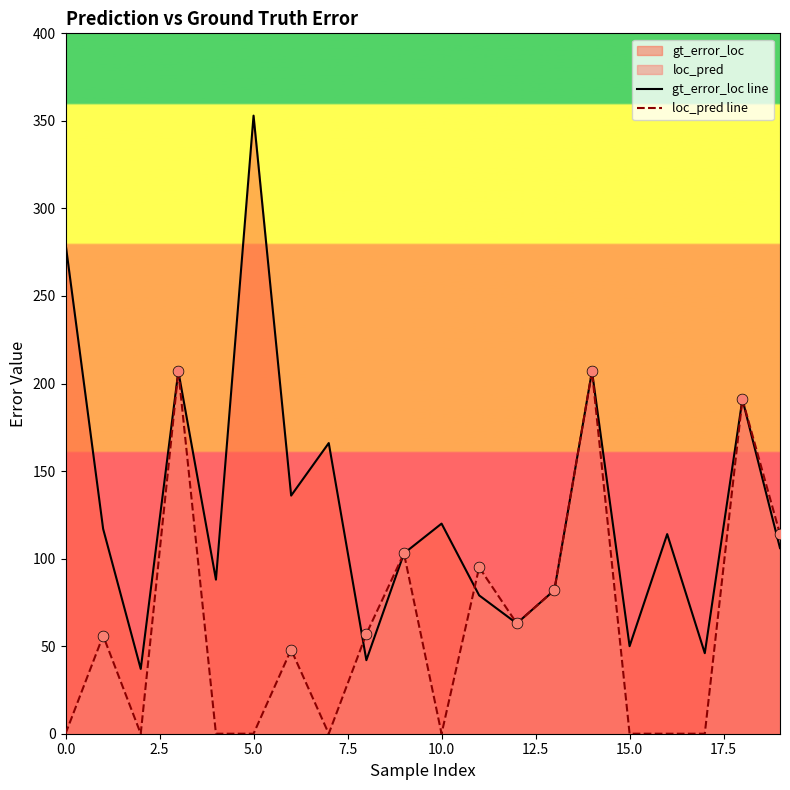

Which series has the largest total across all categories?

gt_error_loc line